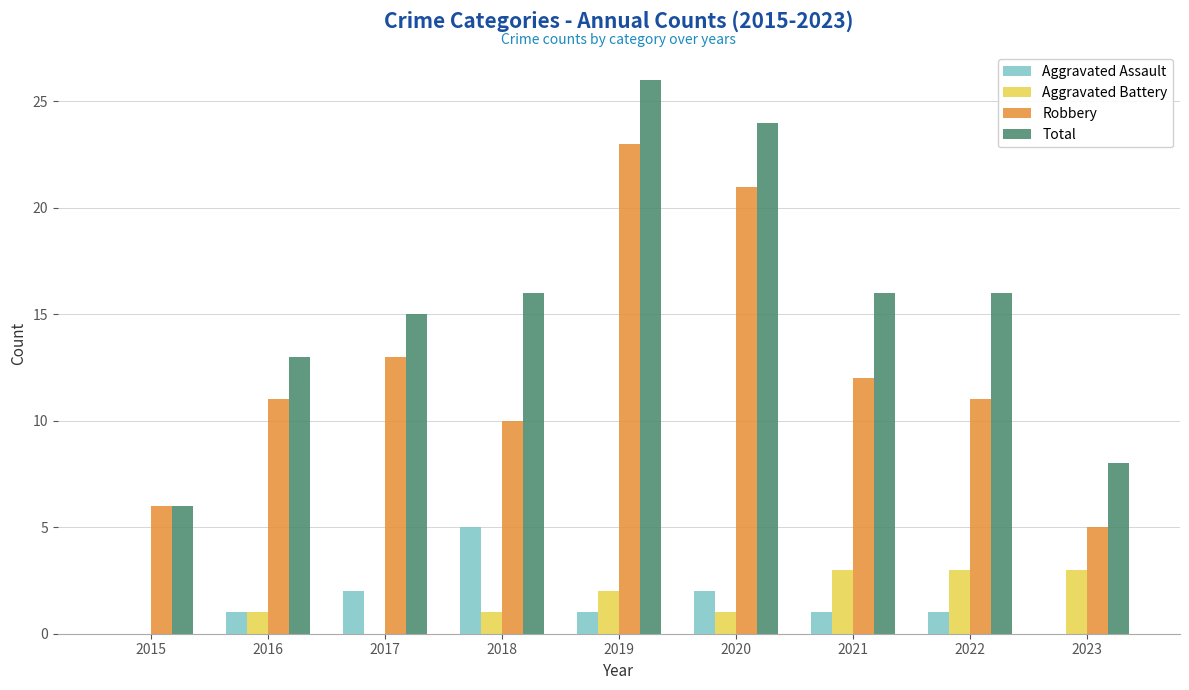

Which category has the highest value in the Aggravated Assault series?

2018